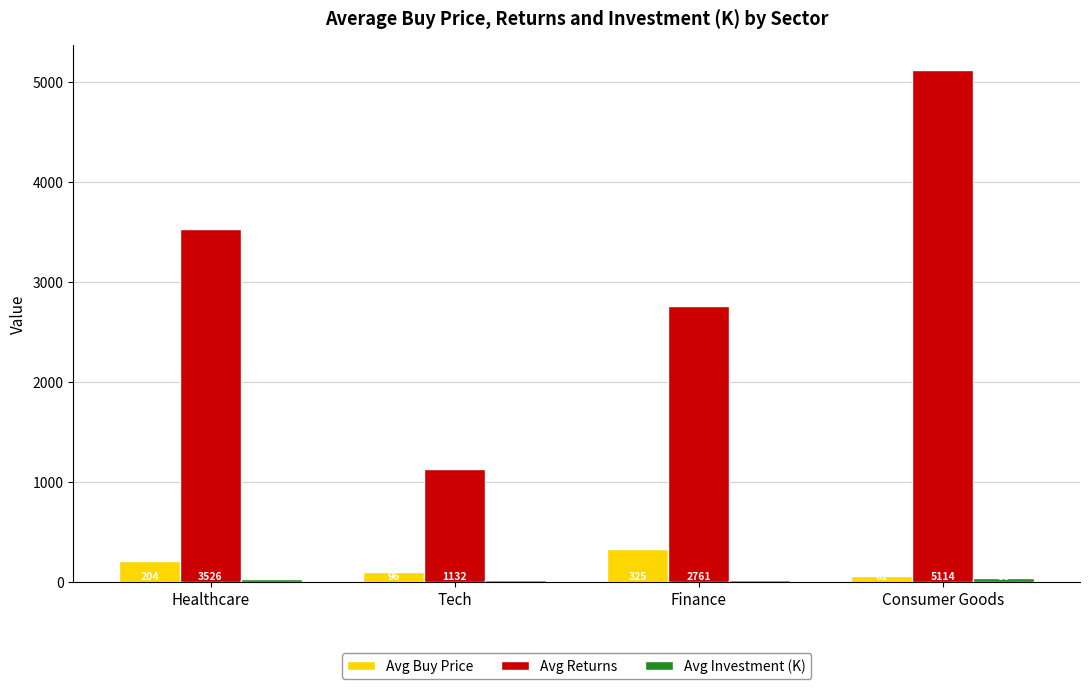

What is the difference between the second highest and minimum values in the Avg Buy Price series?

143.3